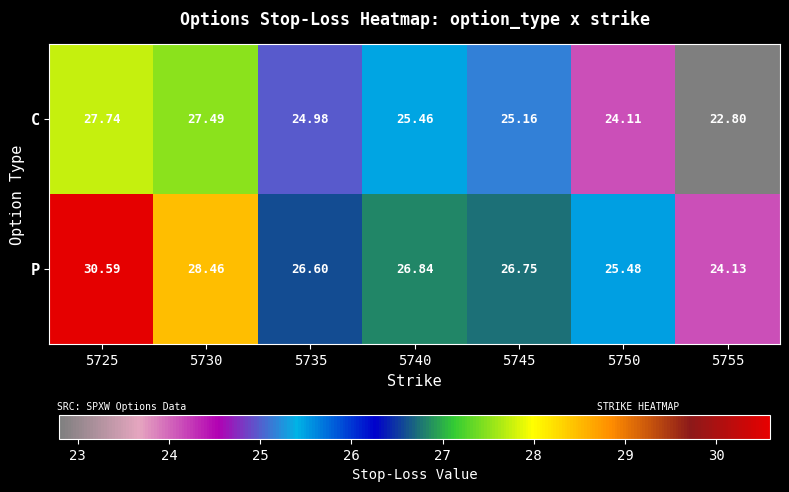

At which category is the sum across all series the highest?

5725